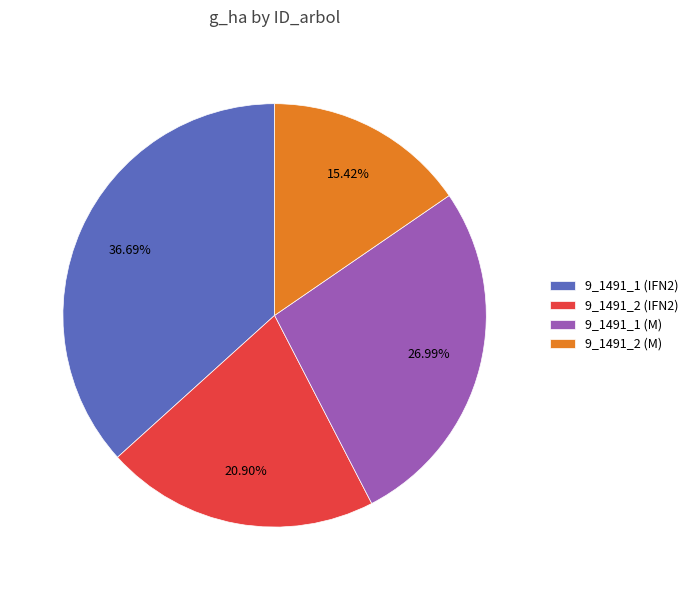

Combined, do 9_1491_2 (IFN2) and 9_1491_1 (M) account for over 50%?

No